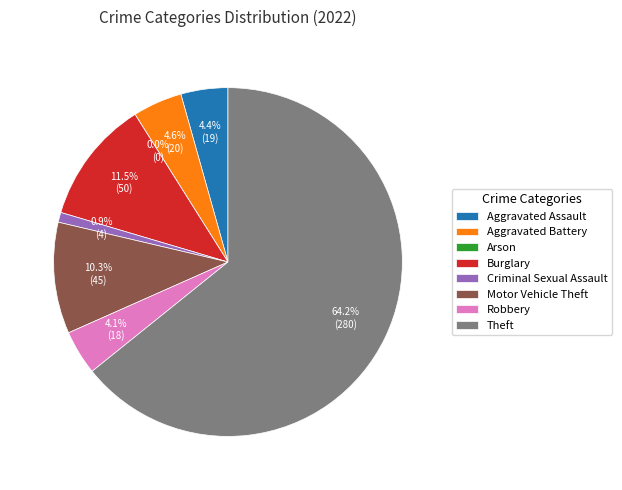

Which slice is the smallest?

Arson